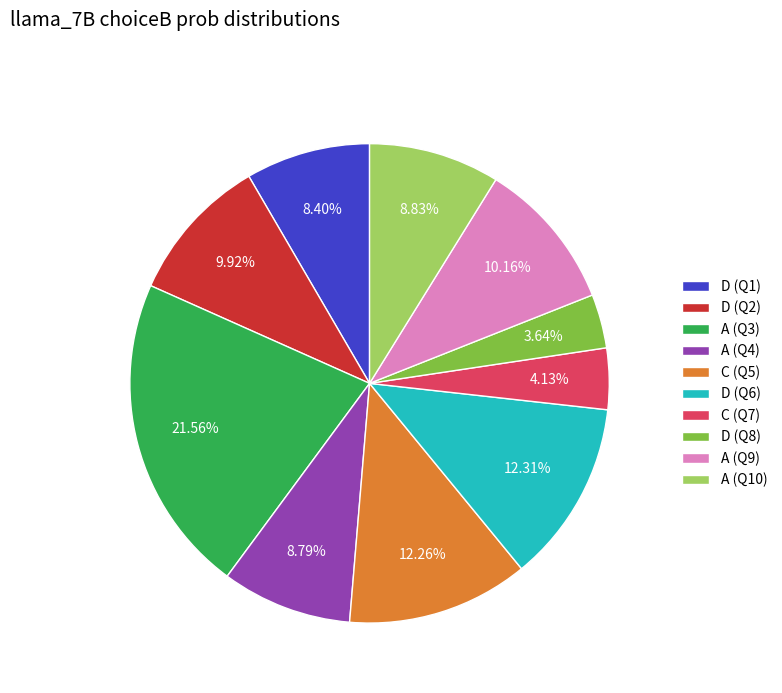

What is the ratio of the value at C (Q5) to the value at A (Q4)?

1.4